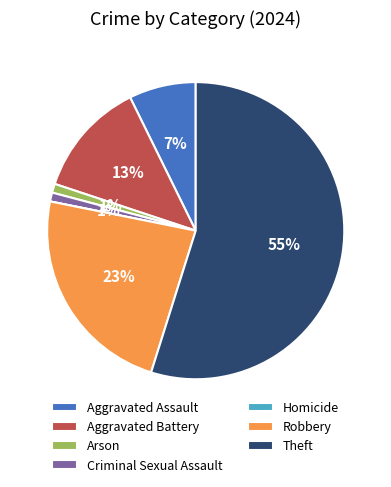

Which category accounts for the majority?

Theft